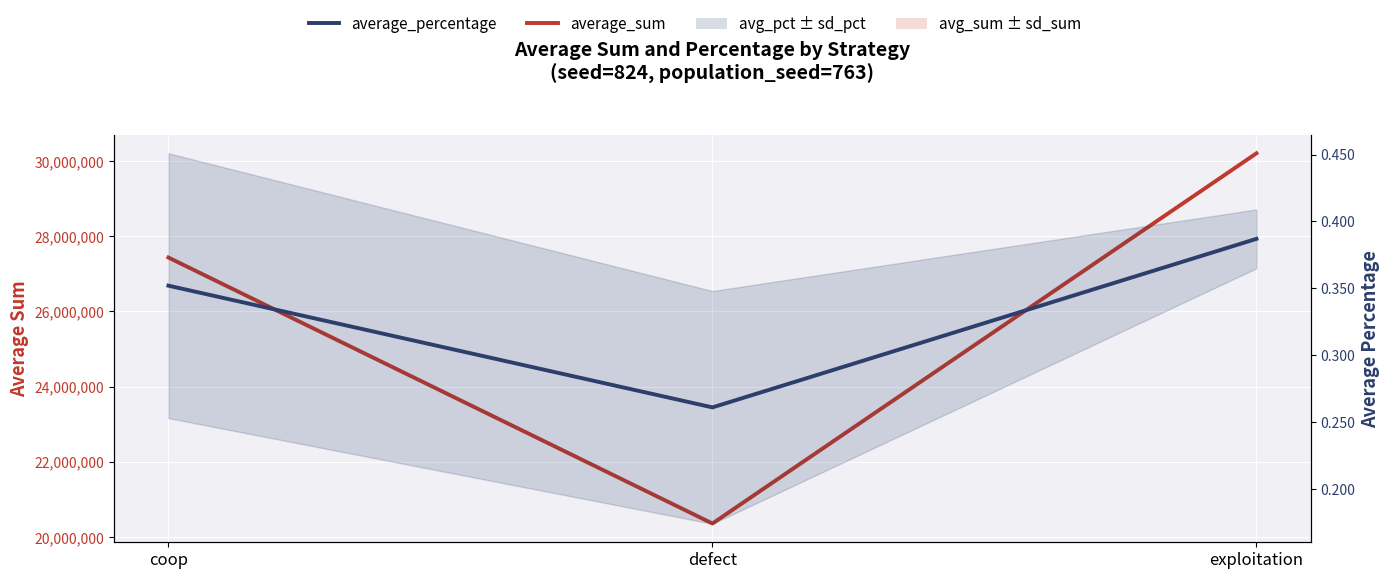

How many categories are shown in the chart?

3